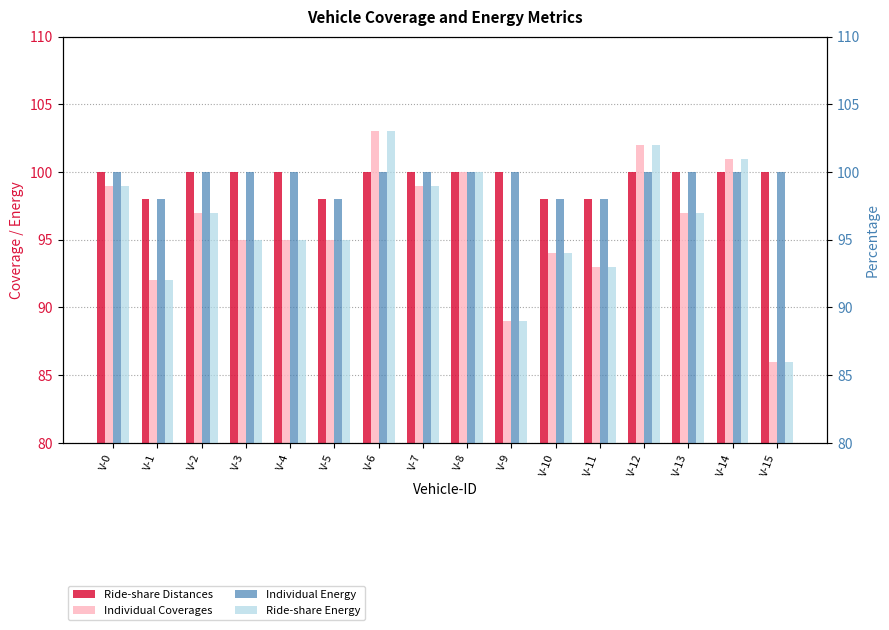

Reading right to left, what are all the values shown in this chart?

Ride-share Distances: V-15=100	V-14=100	V-13=100	V-12=100	V-11=98	V-10=98	V-9=100	V-8=100	V-7=100	V-6=100	V-5=98	V-4=100	V-3=100	V-2=100	V-1=98	V-0=100
Individual Coverages: V-15=86	V-14=101	V-13=97	V-12=102	V-11=93	V-10=94	V-9=89	V-8=100	V-7=99	V-6=103	V-5=95	V-4=95	V-3=95	V-2=97	V-1=92	V-0=99
Individual Energy: V-15=100	V-14=100	V-13=100	V-12=100	V-11=98	V-10=98	V-9=100	V-8=100	V-7=100	V-6=100	V-5=98	V-4=100	V-3=100	V-2=100	V-1=98	V-0=100
Ride-share Energy: V-15=86	V-14=101	V-13=97	V-12=102	V-11=93	V-10=94	V-9=89	V-8=100	V-7=99	V-6=103	V-5=95	V-4=95	V-3=95	V-2=97	V-1=92	V-0=99